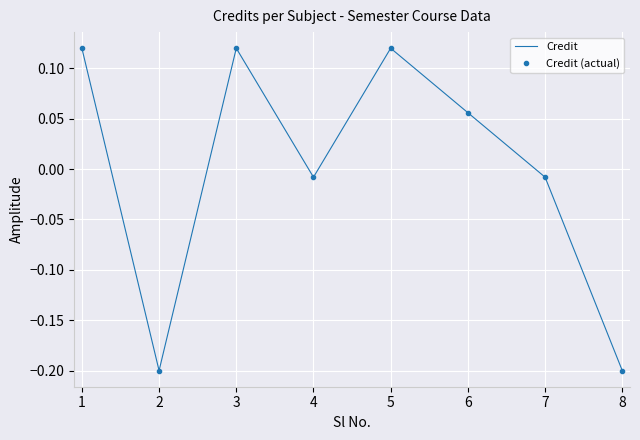

What is the difference between the values at 3 and 2?

0.3